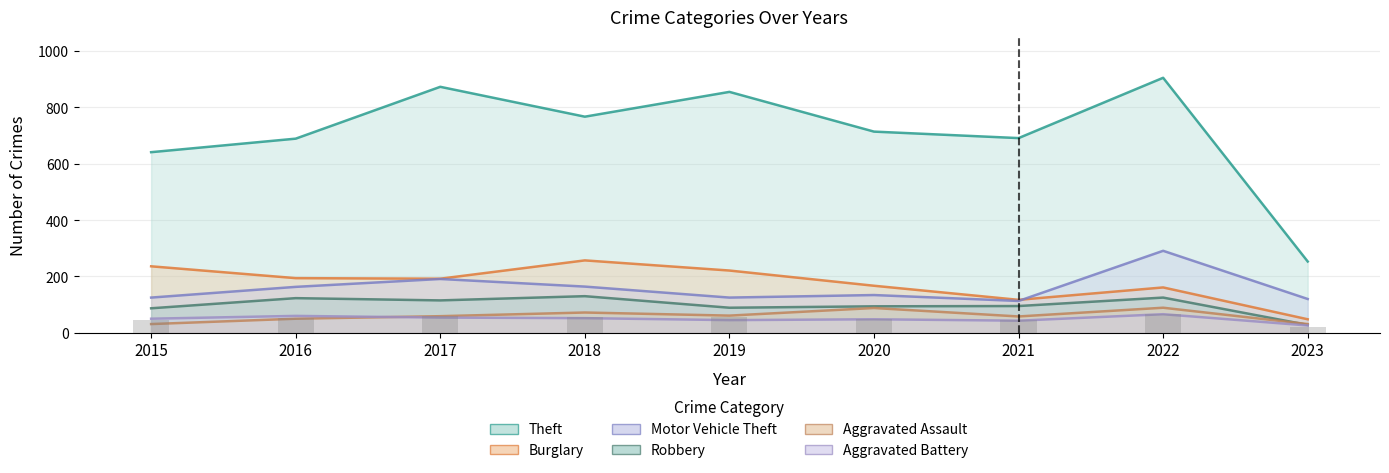

What is the value of the Aggravated Battery bar at the 7th from the left?

43